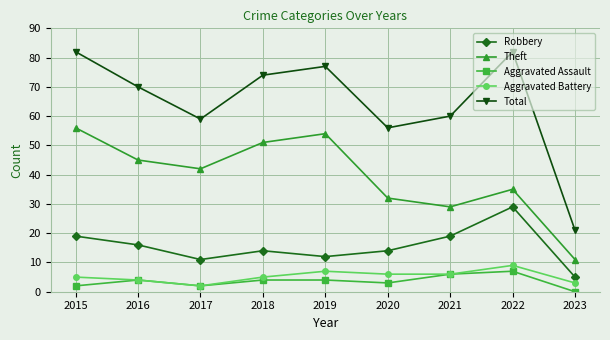

What is the sum of all Theft values?

355